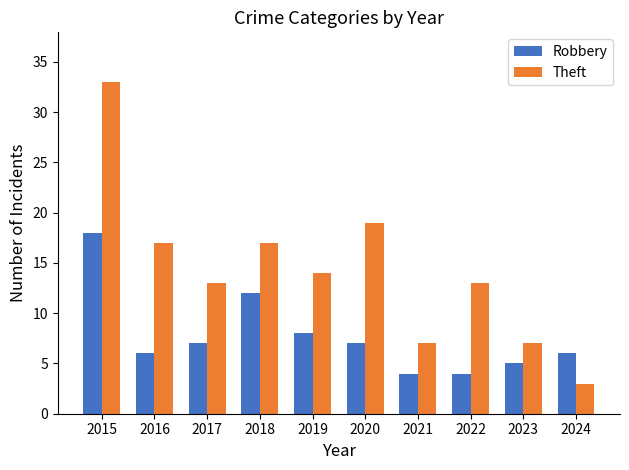

At how many categories does at least one series exceed 30?

1